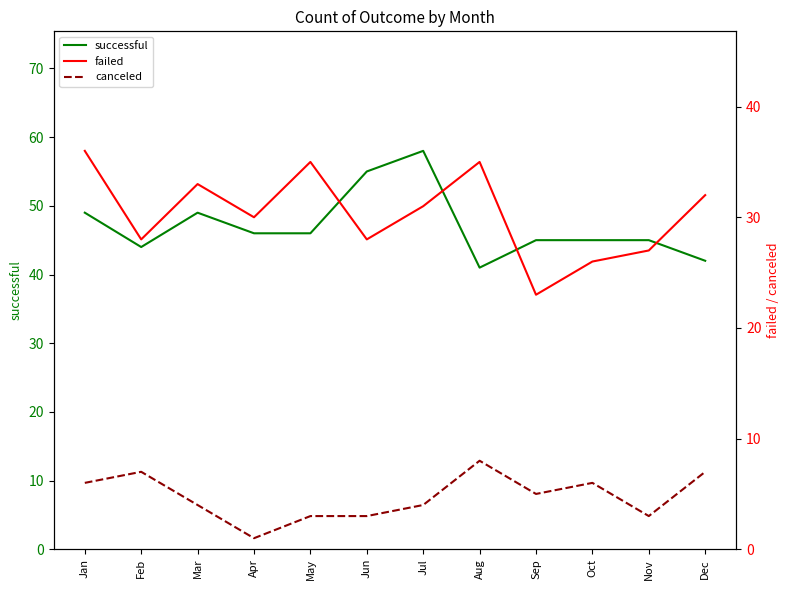

How many lines are shown in the chart?

3